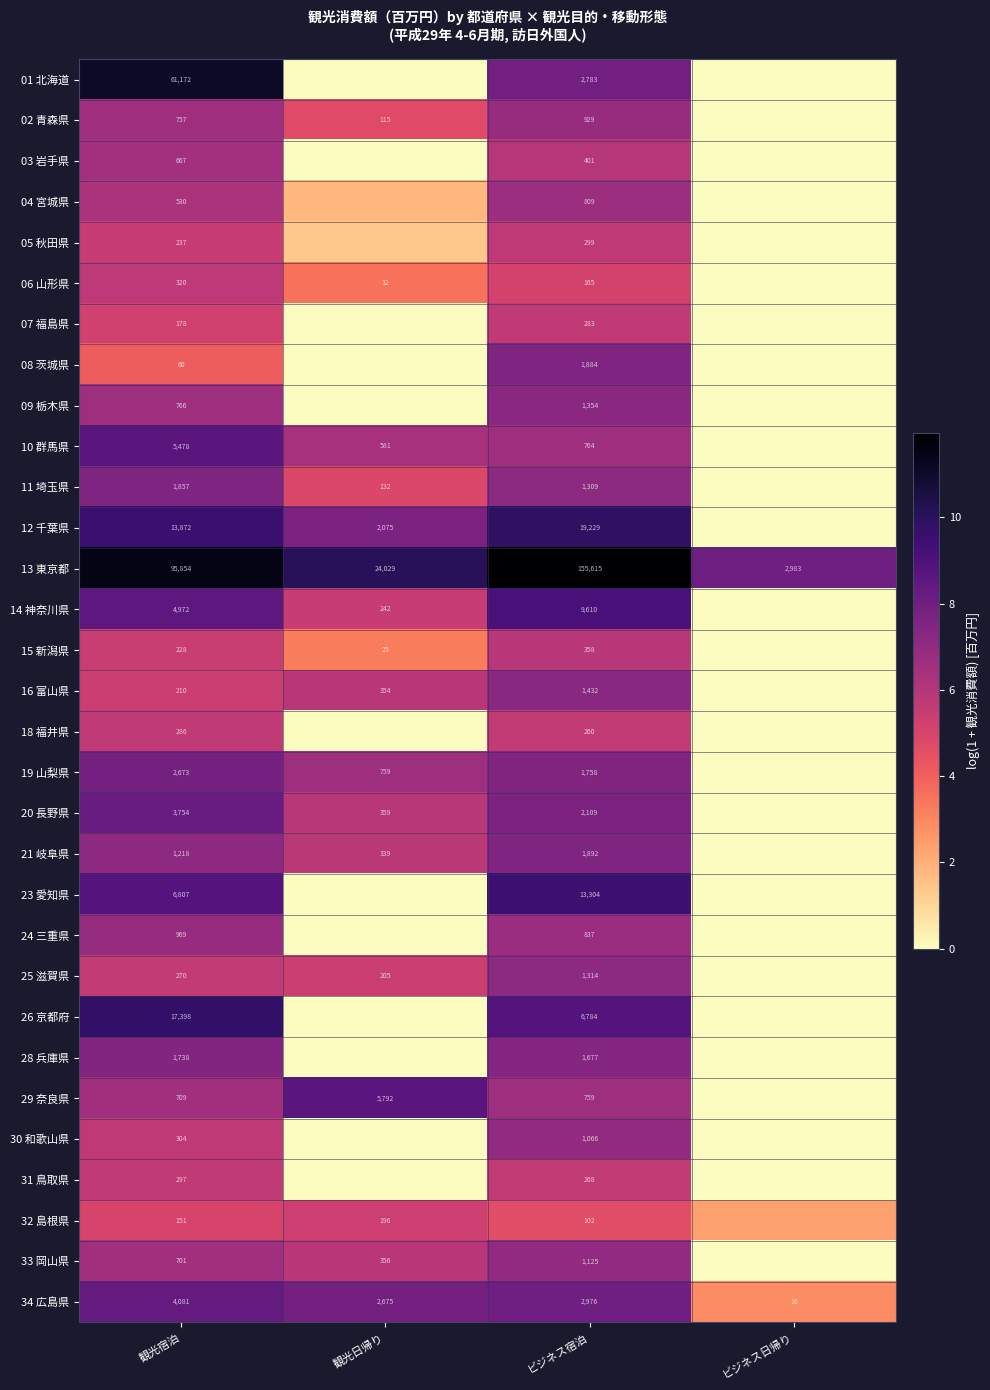

The value of 30 和歌山県 at 観光宿泊 is 8.3. True or false?

False